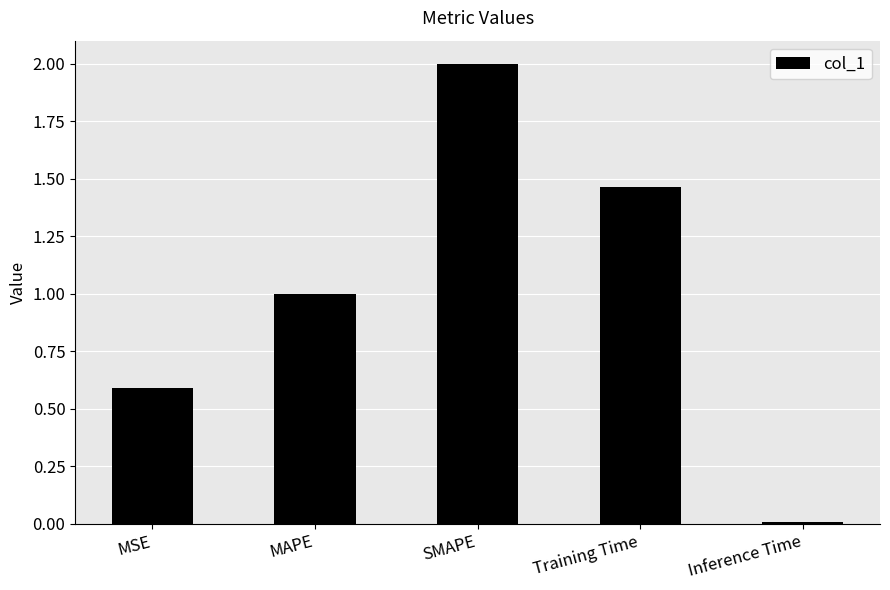

What is the sum of the values at SMAPE and MAPE?

3.0